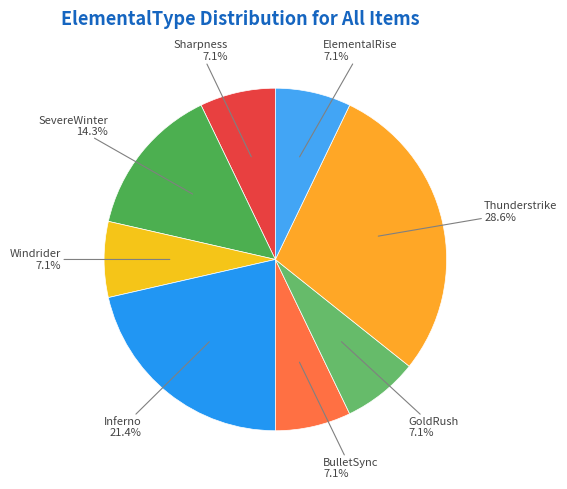

Does any single category account for the majority?

No